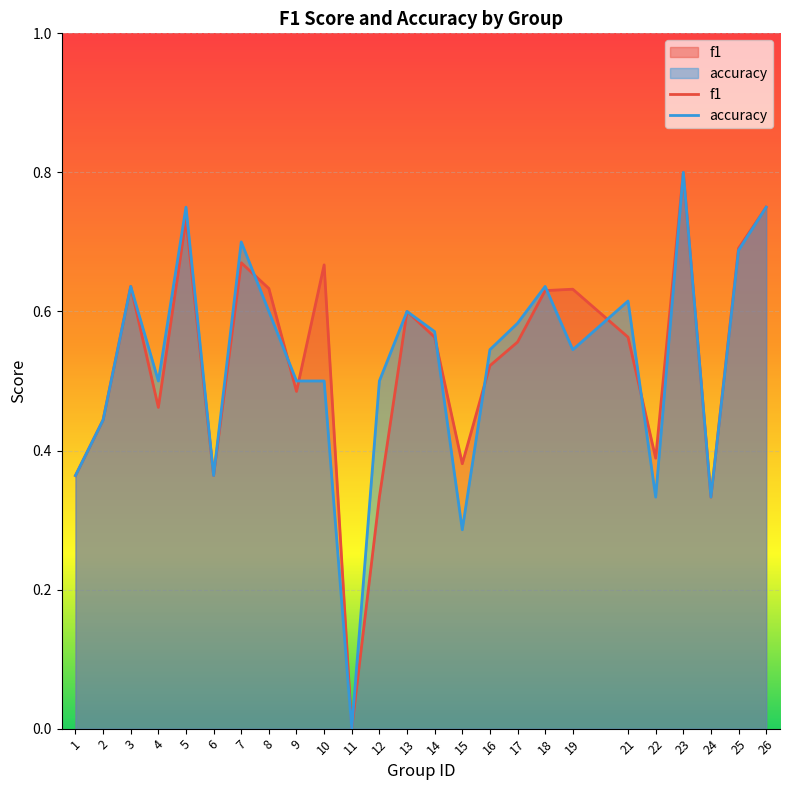

What is the difference between the maximum and minimum values in the f1 series?

0.8